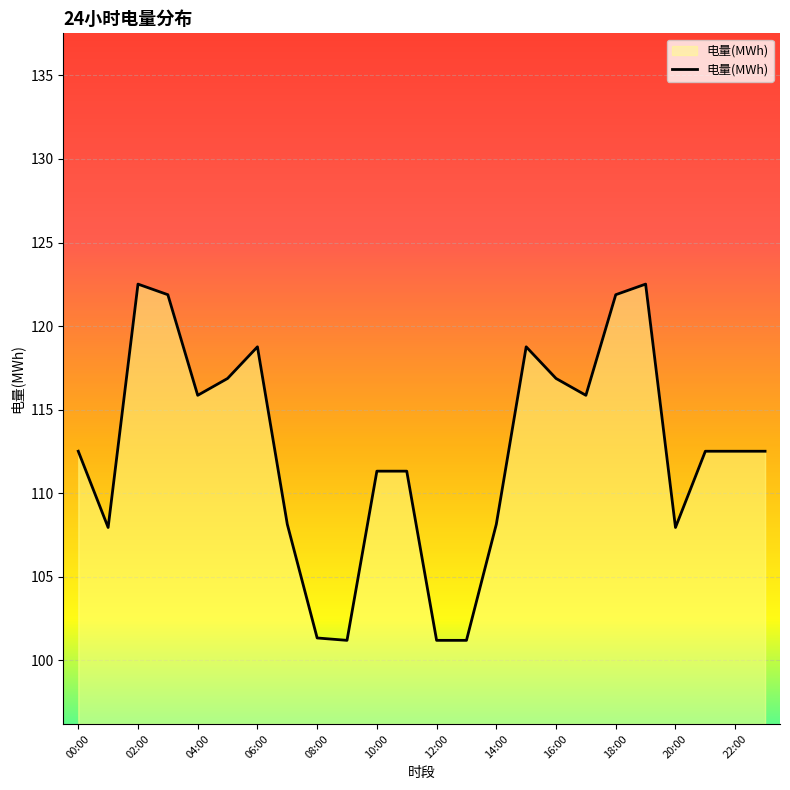

What is the smallest value displayed?

101.2